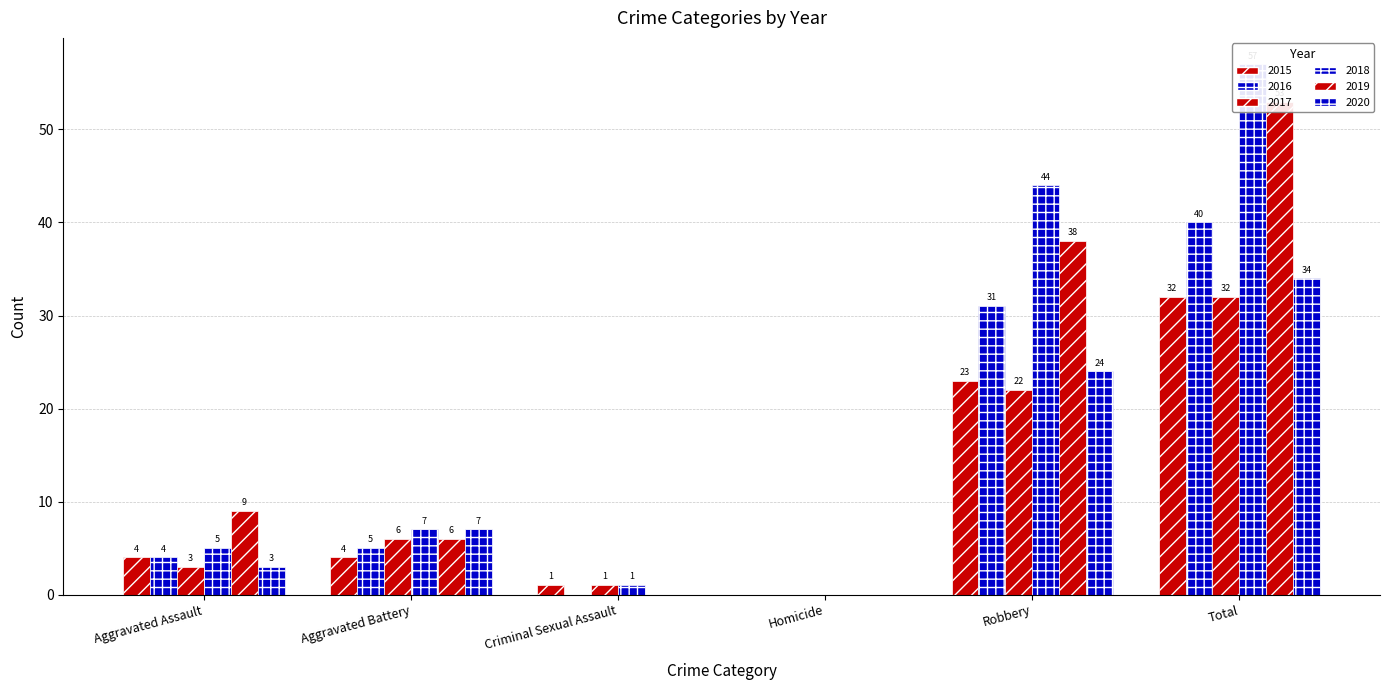

Reading left to right, transcribe all the data shown in this chart.

2015: Aggravated Assault=4	Aggravated Battery=4	Criminal Sexual Assault=1	Homicide=0	Robbery=23	Total=32
2016: Aggravated Assault=4	Aggravated Battery=5	Criminal Sexual Assault=0	Homicide=0	Robbery=31	Total=40
2017: Aggravated Assault=3	Aggravated Battery=6	Criminal Sexual Assault=1	Homicide=0	Robbery=22	Total=32
2018: Aggravated Assault=5	Aggravated Battery=7	Criminal Sexual Assault=1	Homicide=0	Robbery=44	Total=57
2019: Aggravated Assault=9	Aggravated Battery=6	Criminal Sexual Assault=0	Homicide=0	Robbery=38	Total=53
2020: Aggravated Assault=3	Aggravated Battery=7	Criminal Sexual Assault=0	Homicide=0	Robbery=24	Total=34